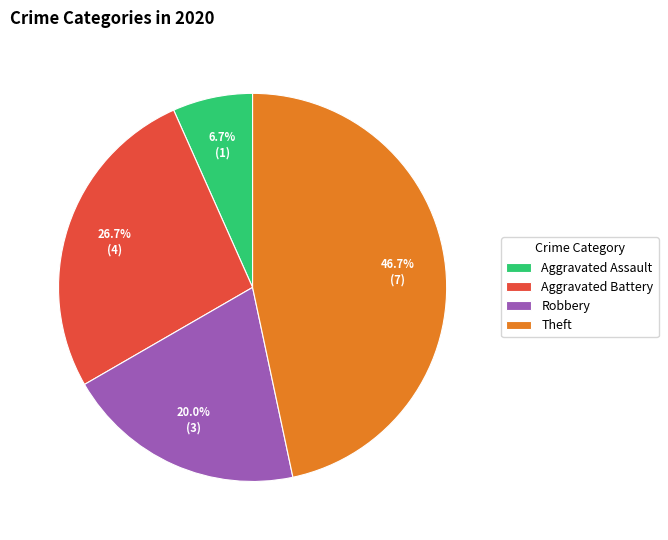

To the nearest percent, what portion does Aggravated Battery represent?

27%